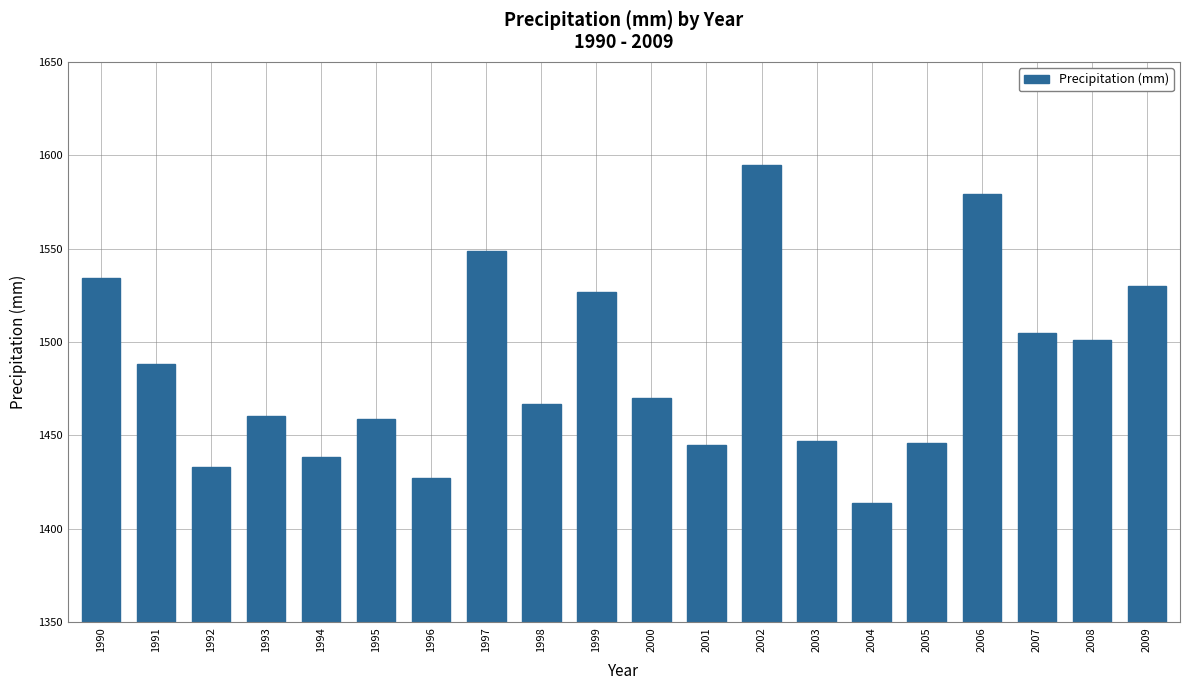

What is the smallest value displayed?

1414.0